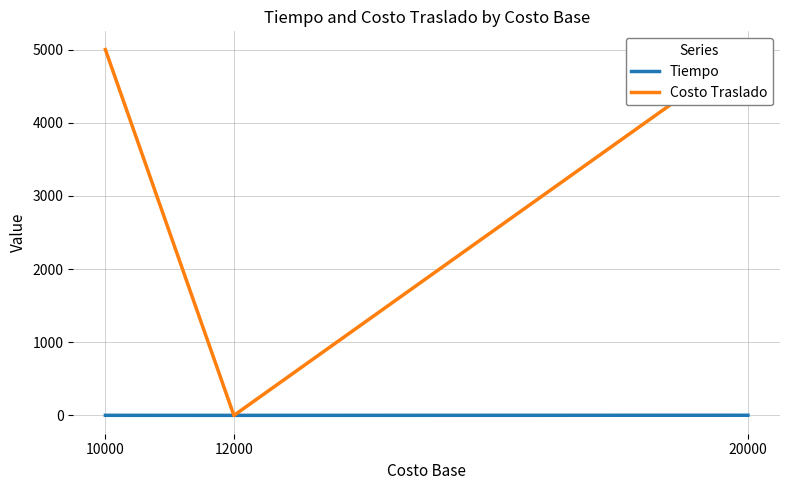

What is the value of the Tiempo point at the 2nd from the left?

1.0